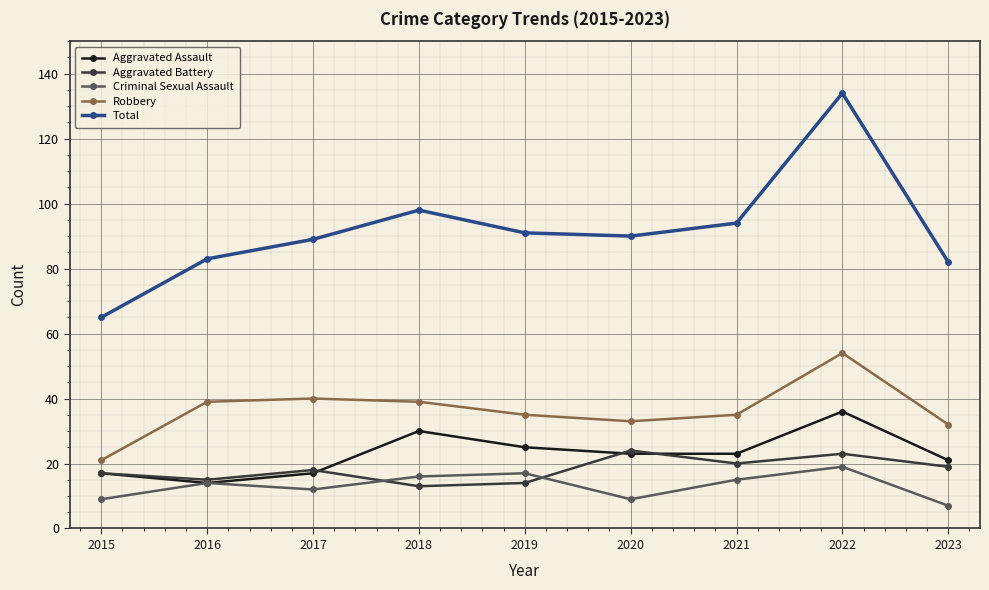

True or false: Aggravated Assault has more than 0 points higher than both neighbors.

True